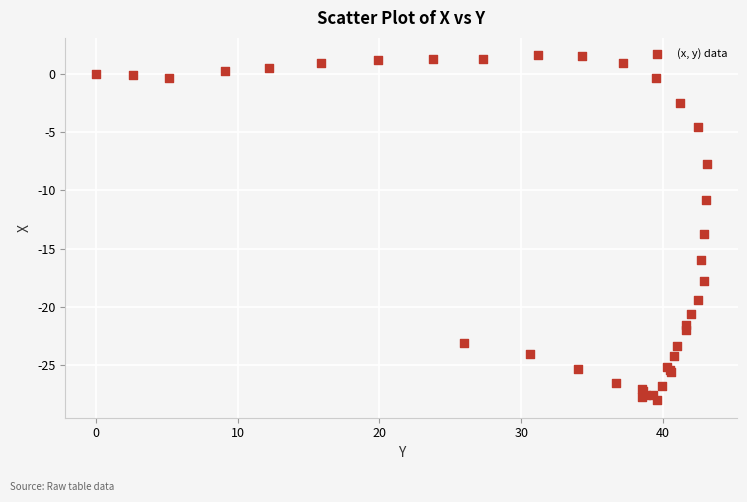

What Y value in the scatter plot is closest to -13?

-13.7